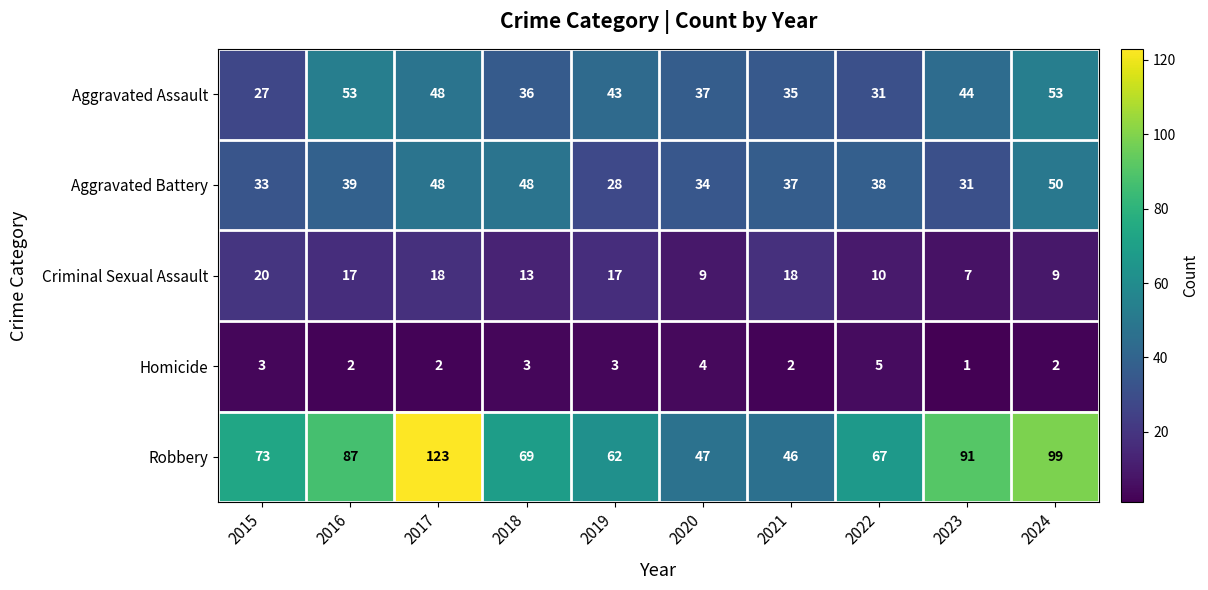

How many categories are shown in the chart?

10